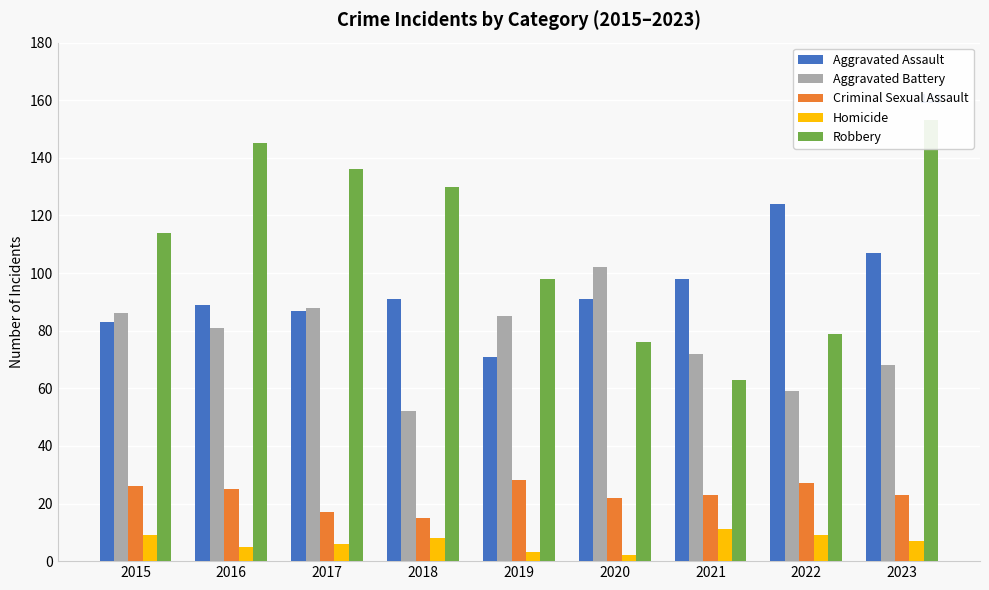

What is the spread (max minus min) of values at 2017?

130